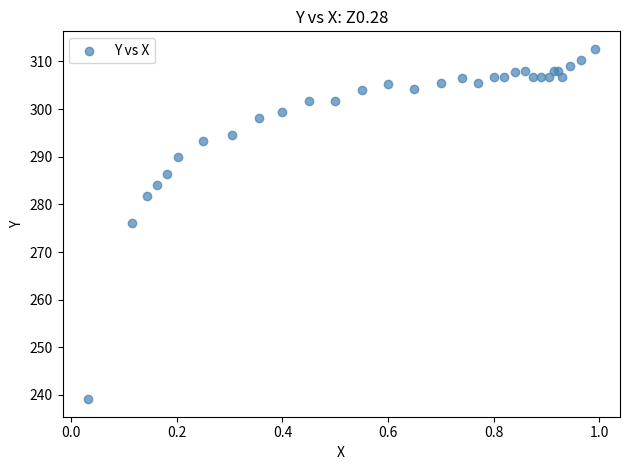

What Y value in the scatter plot is closest to 275?

276.0